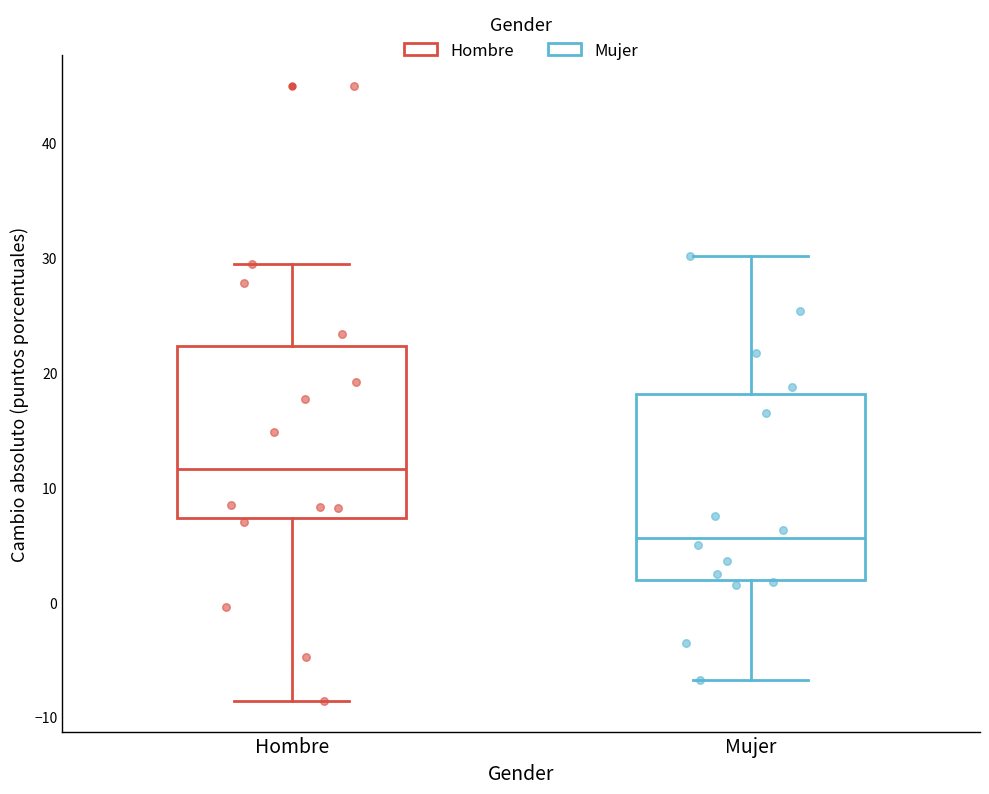

Reading left to right, read every box against the y-axis: the position of its median line, the range the box covers, and the ends of its whiskers. The values are not printed on the chart, so give them approximately, as read against the axis.

Hombre: median 12, box 7 to 22, whiskers -9 to 29
Mujer: median 6, box 2 to 18, whiskers -7 to 30